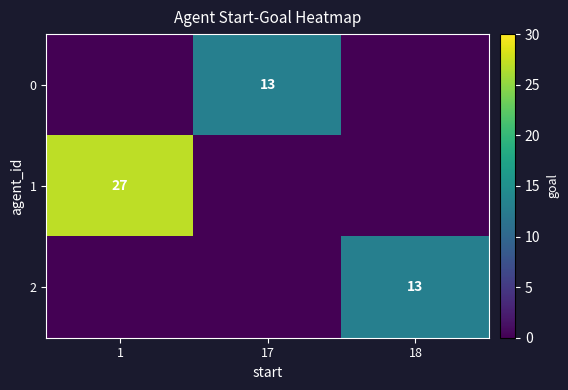

The 0 series shows 6 at 17. True or false?

False